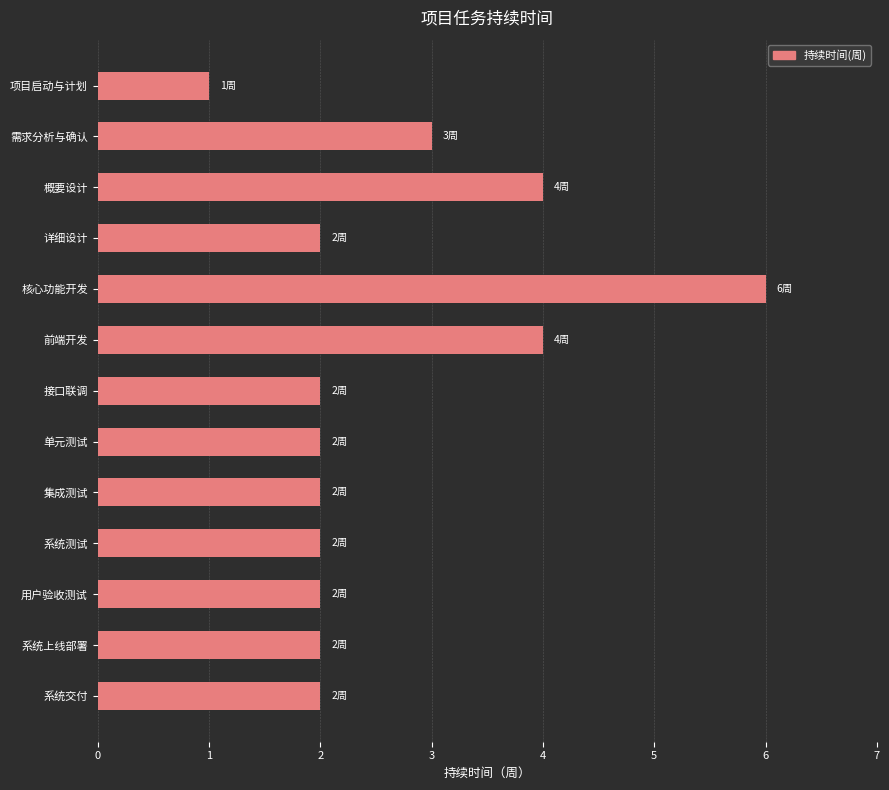

Reading top to bottom, transcribe all the data shown in this chart.

项目启动与计划=1	需求分析与确认=3	概要设计=4	详细设计=2	核心功能开发=6	前端开发=4	接口联调=2	单元测试=2	集成测试=2	系统测试=2	用户验收测试=2	系统上线部署=2	系统交付=2